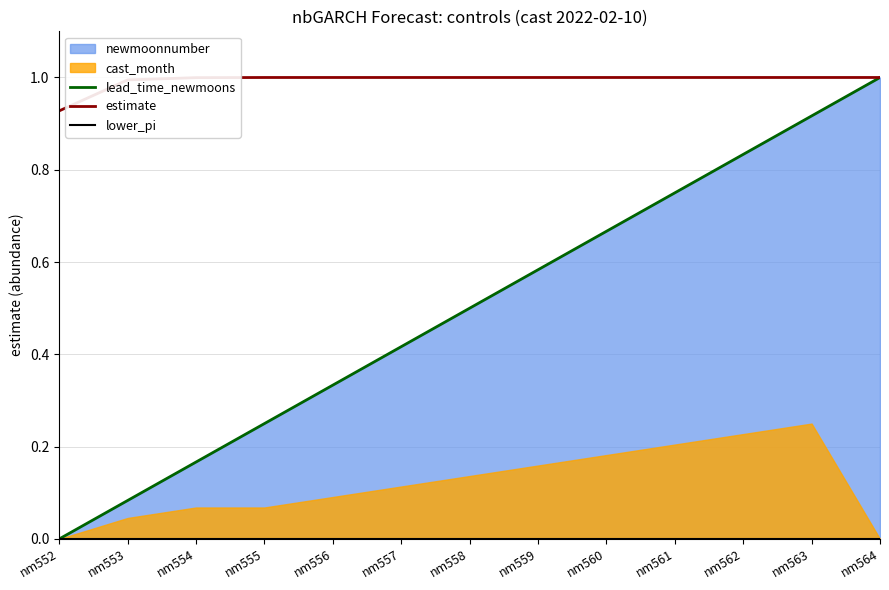

Reading right to left, what are all the values shown in this chart?

lead_time_newmoons: nm564=1.0	nm563=0.9	nm562=0.8	nm561=0.8	nm560=0.7	nm559=0.6	nm558=0.5	nm557=0.4	nm556=0.3	nm555=0.2	nm554=0.2	nm553=0.1	nm552=0.0
estimate: nm564=1.0	nm563=1.0	nm562=1.0	nm561=1.0	nm560=1.0	nm559=1.0	nm558=1.0	nm557=1.0	nm556=1.0	nm555=1.0	nm554=1.0	nm553=1.0	nm552=0.9
lower_pi: nm564=0.0	nm563=0.0	nm562=0.0	nm561=0.0	nm560=0.0	nm559=0.0	nm558=0.0	nm557=0.0	nm556=0.0	nm555=0.0	nm554=0.0	nm553=0.0	nm552=0.0